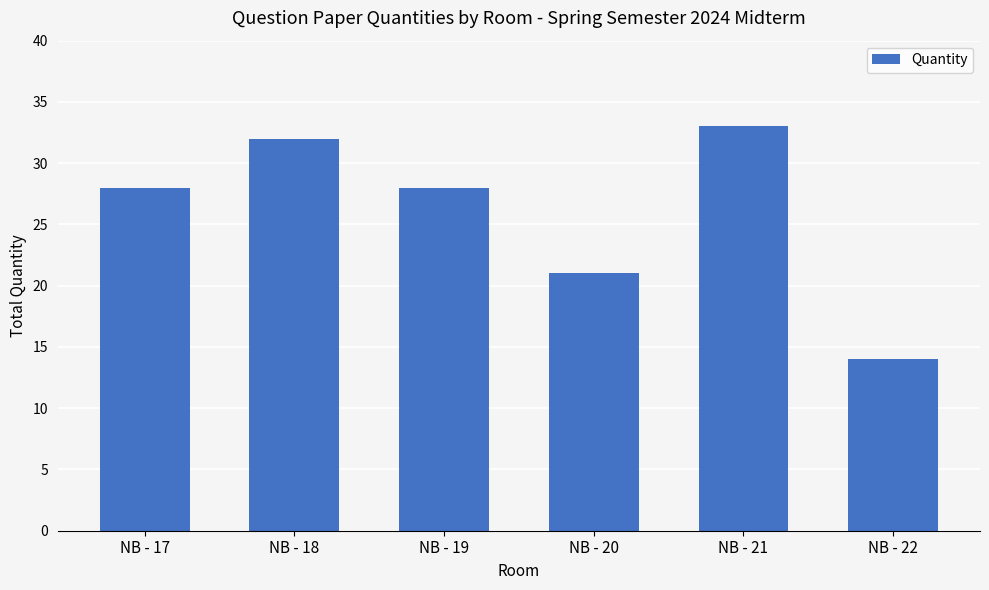

What is the average value?

26